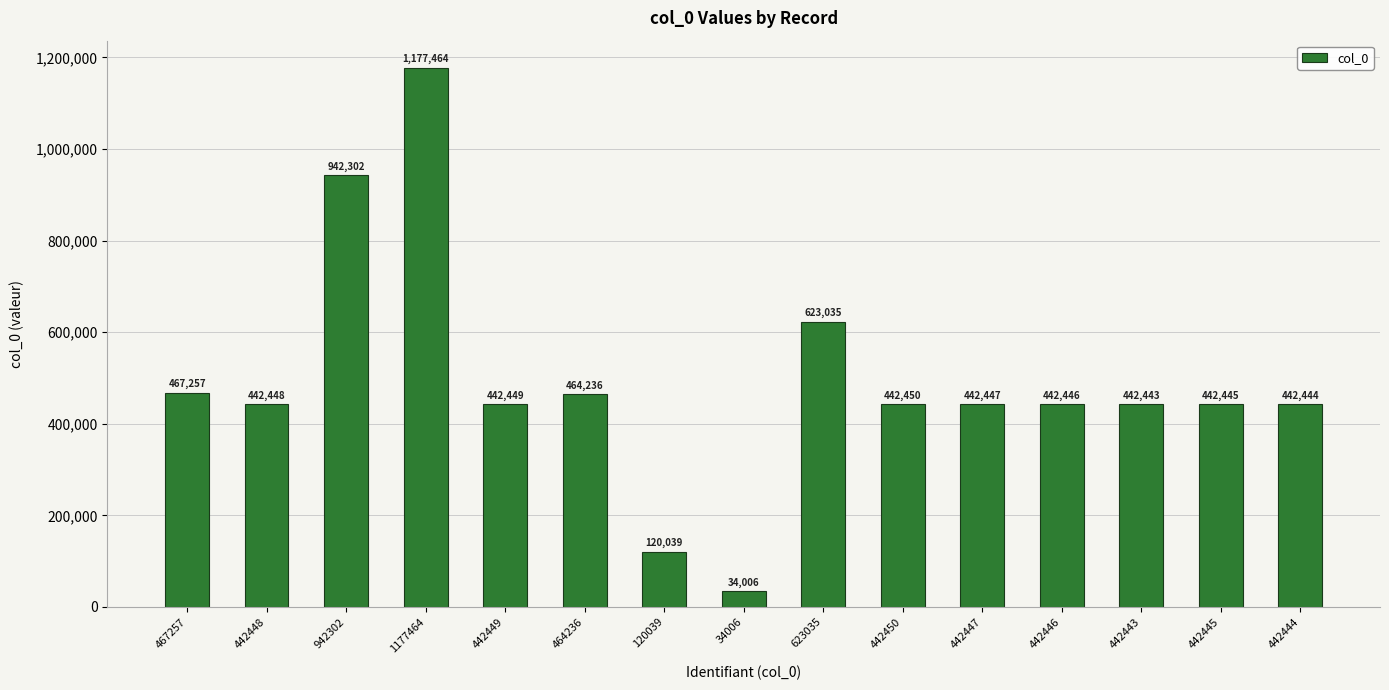

What is the difference between the second highest and second lowest values?

822263